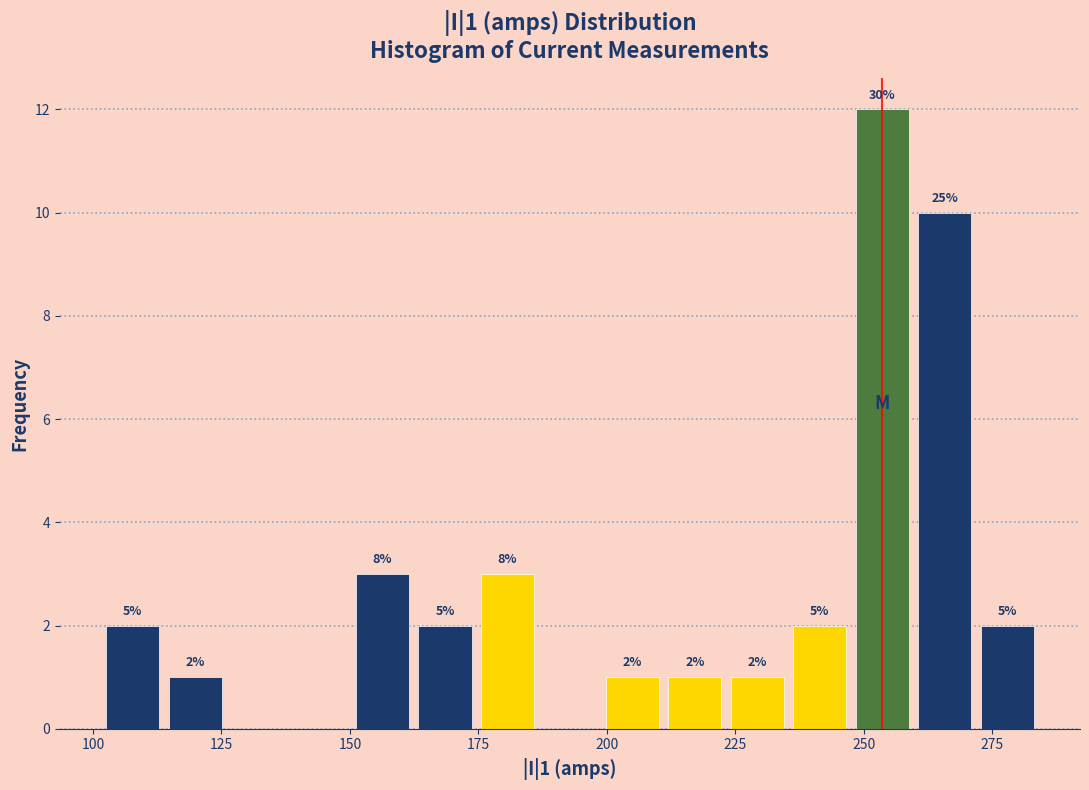

Around what value on the x-axis is the tallest bar? Give the approximate position of its centre, as read against the axis.

255